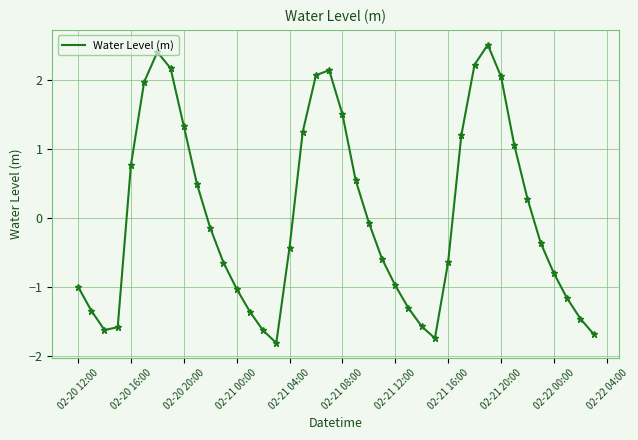

How many categories are shown in the chart?

40